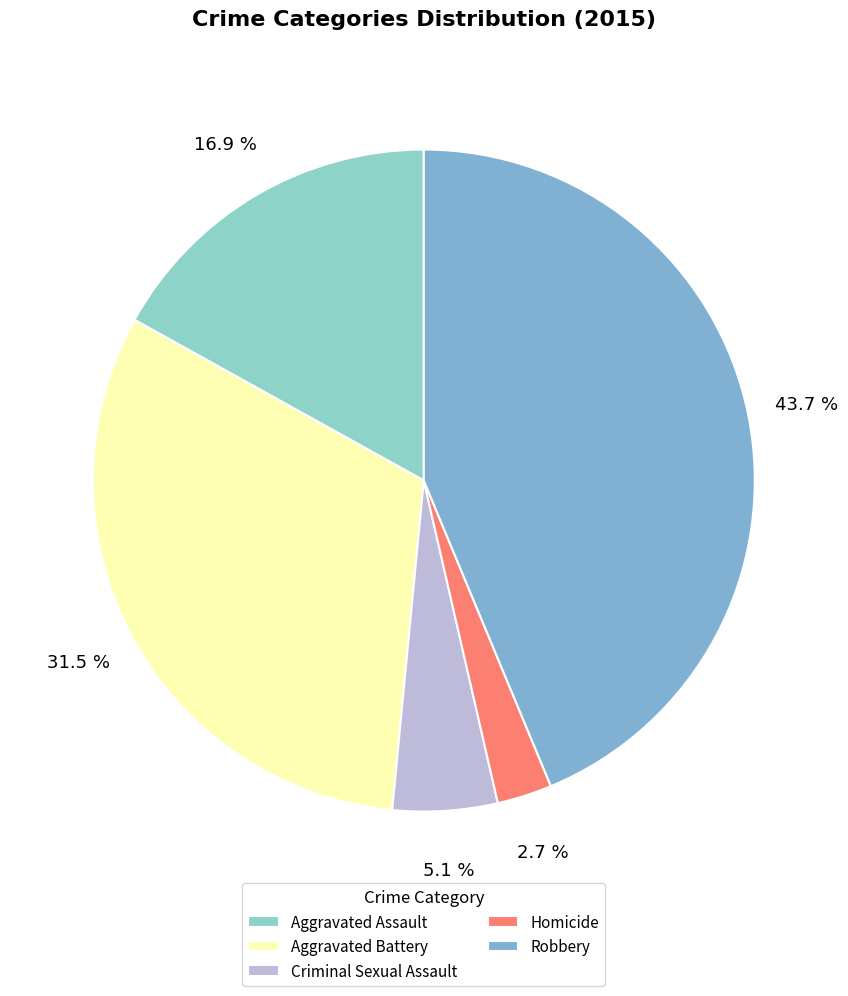

To the nearest percent, what is the combined percentage of Aggravated Battery and Criminal Sexual Assault?

37%